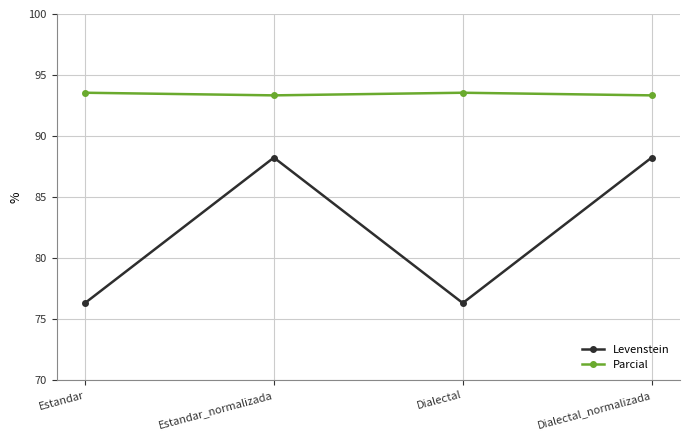

How many interior local valleys does the Levenstein series have?

1